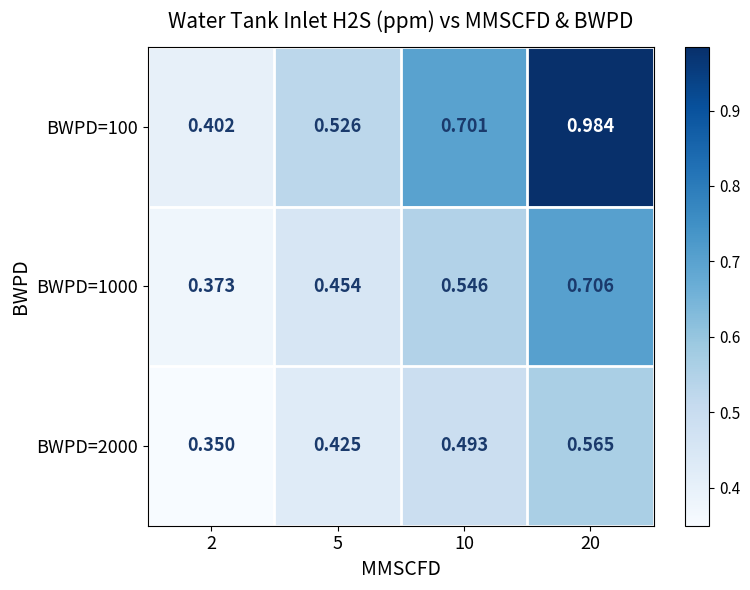

Is the value of BWPD=100 at 10 greater than the value of BWPD=1000 at 20?

No